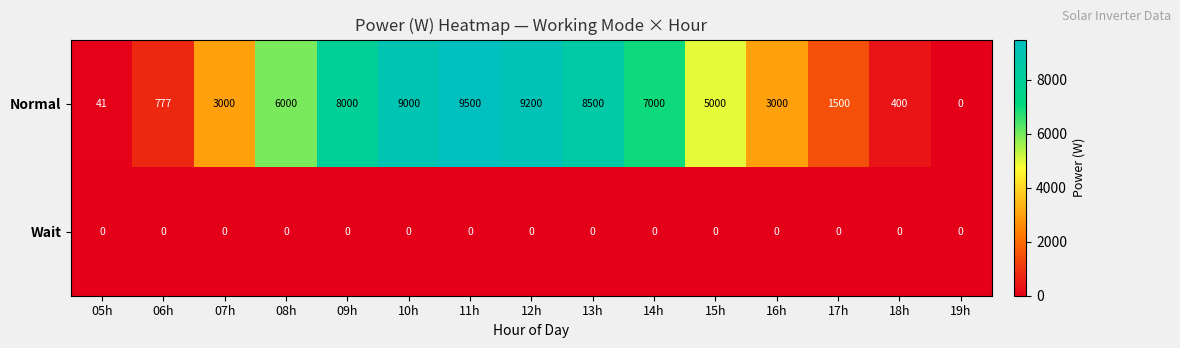

Which series has the largest total across all categories?

Normal